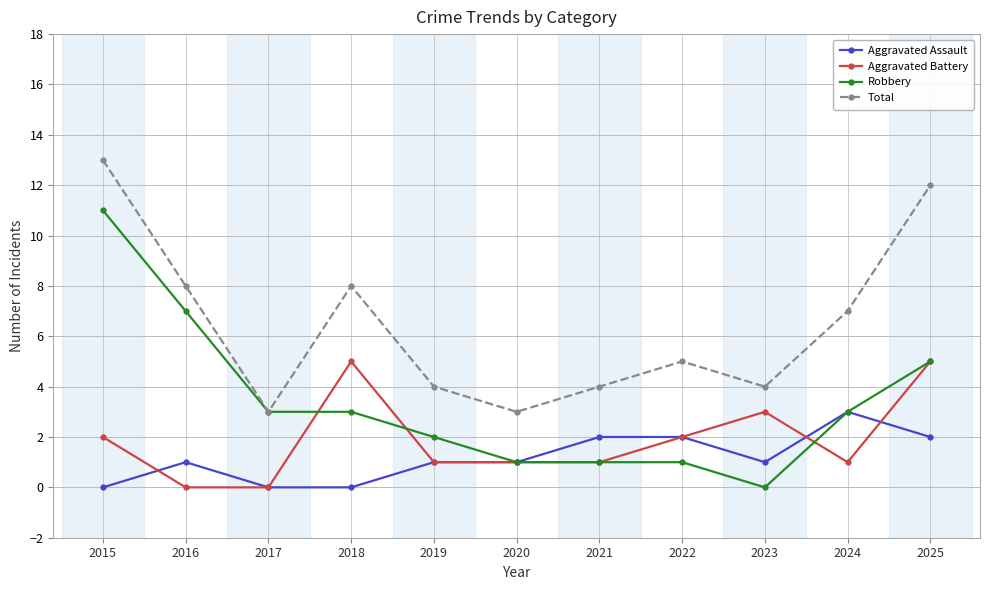

How many data points in Robbery are less than 3?

5